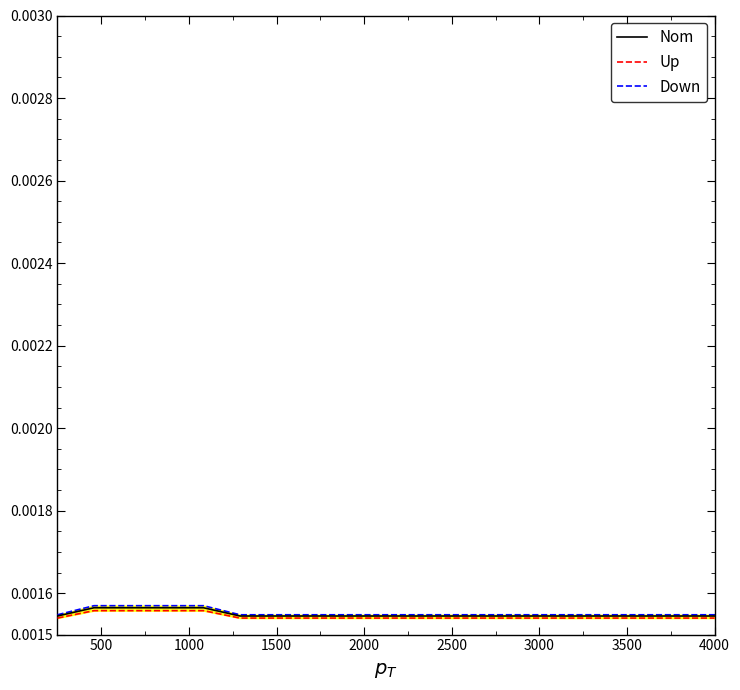

What is the label of the 18th point from the right?

1000